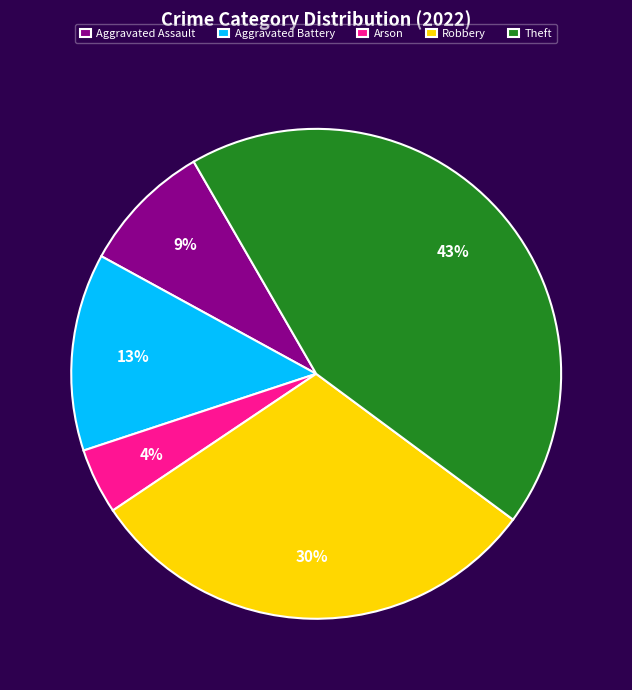

Is Aggravated Battery the majority of the pie?

No